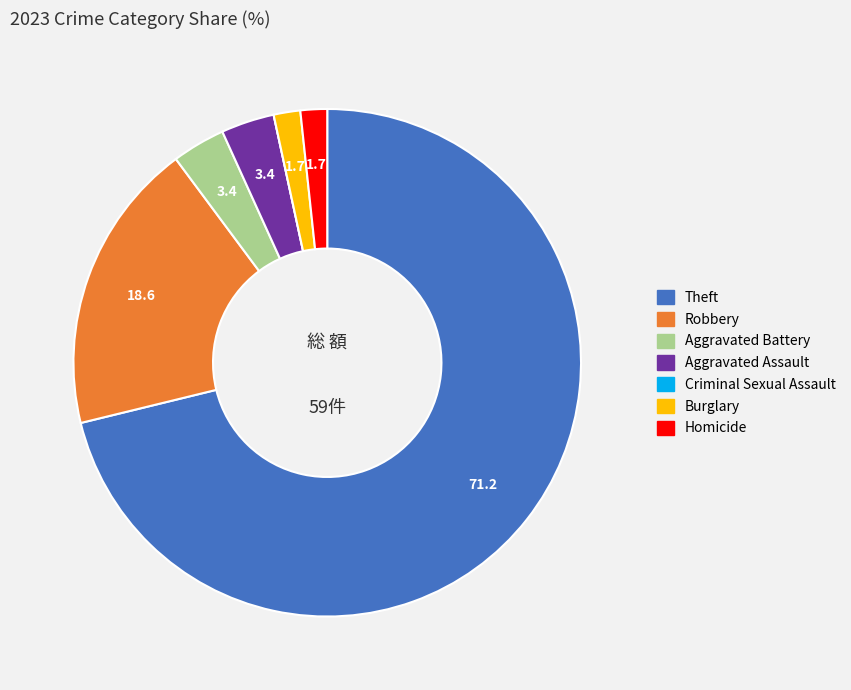

Is Theft the majority of the pie?

Yes